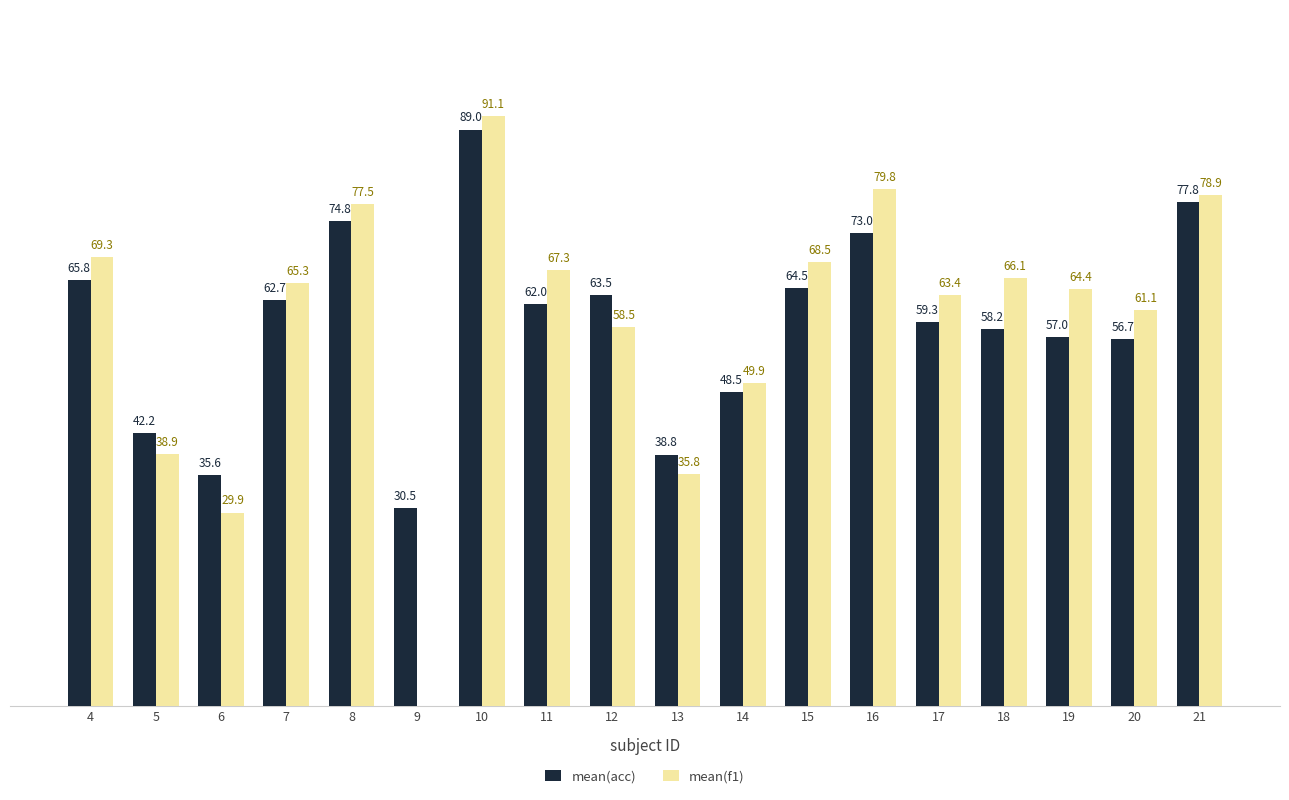

Does the chart contain stacked bars?

No